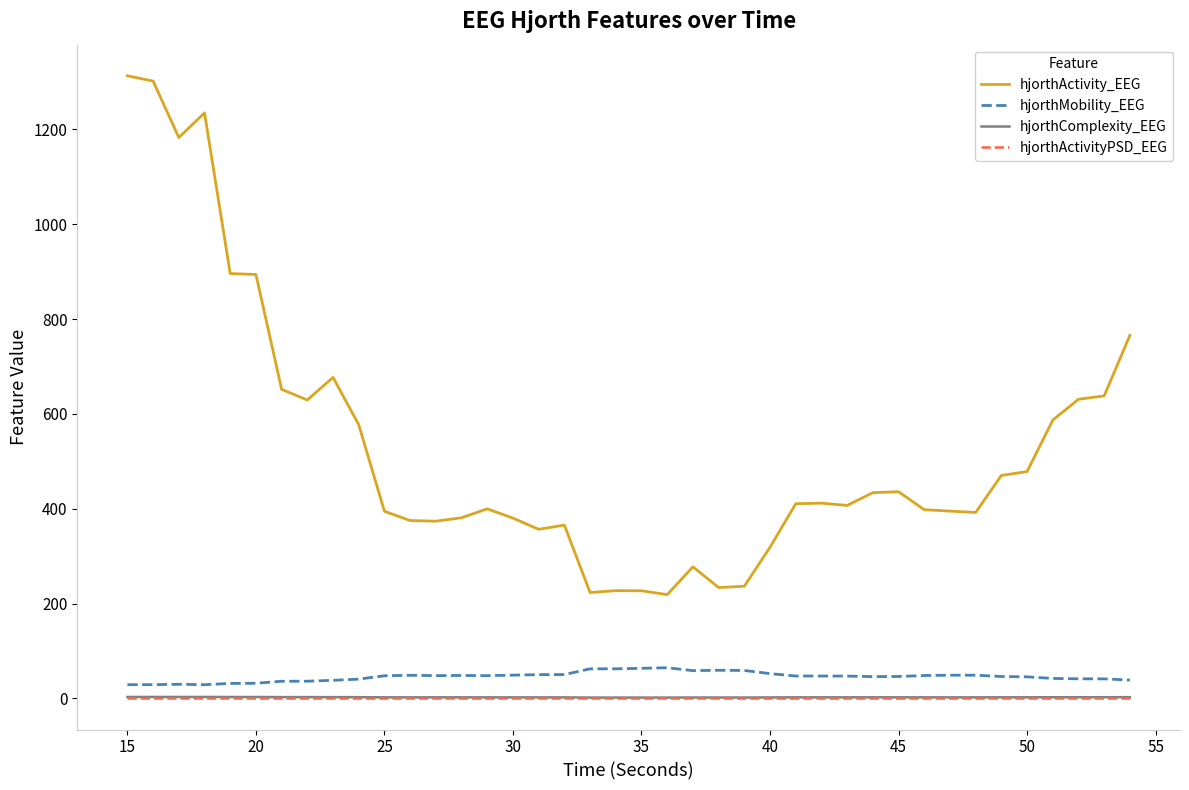

Which series has the largest range (max minus min)?

hjorthActivity_EEG